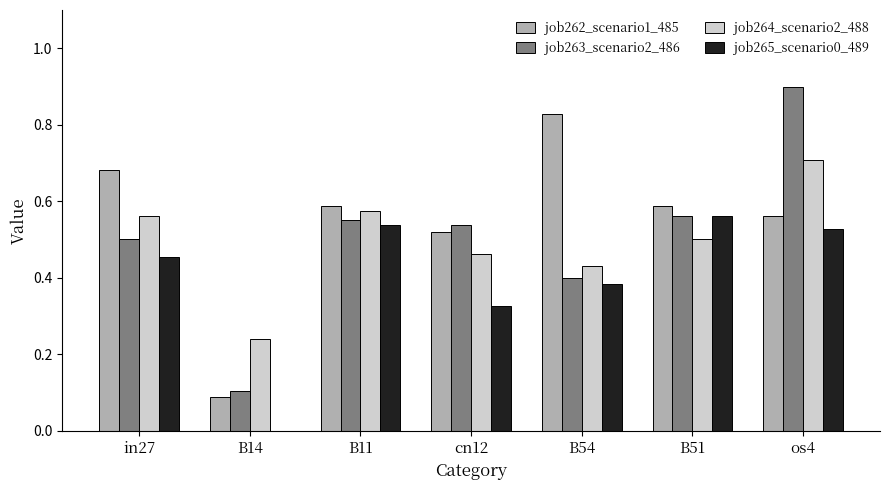

Which series has the largest range (max minus min)?

job263_scenario2_486